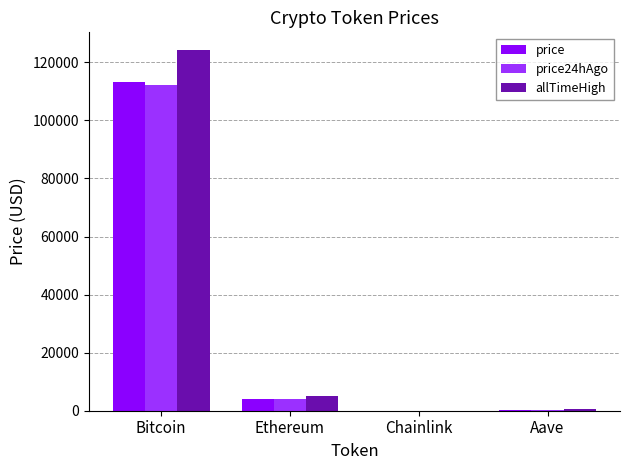

What is the maximum value for price?

113312.0